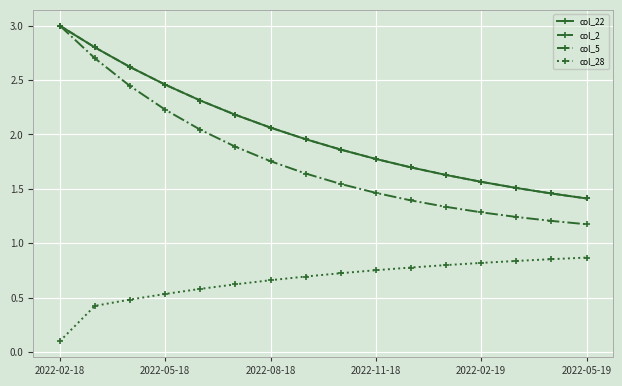

Where is col_22 nearest to the value 2?

7